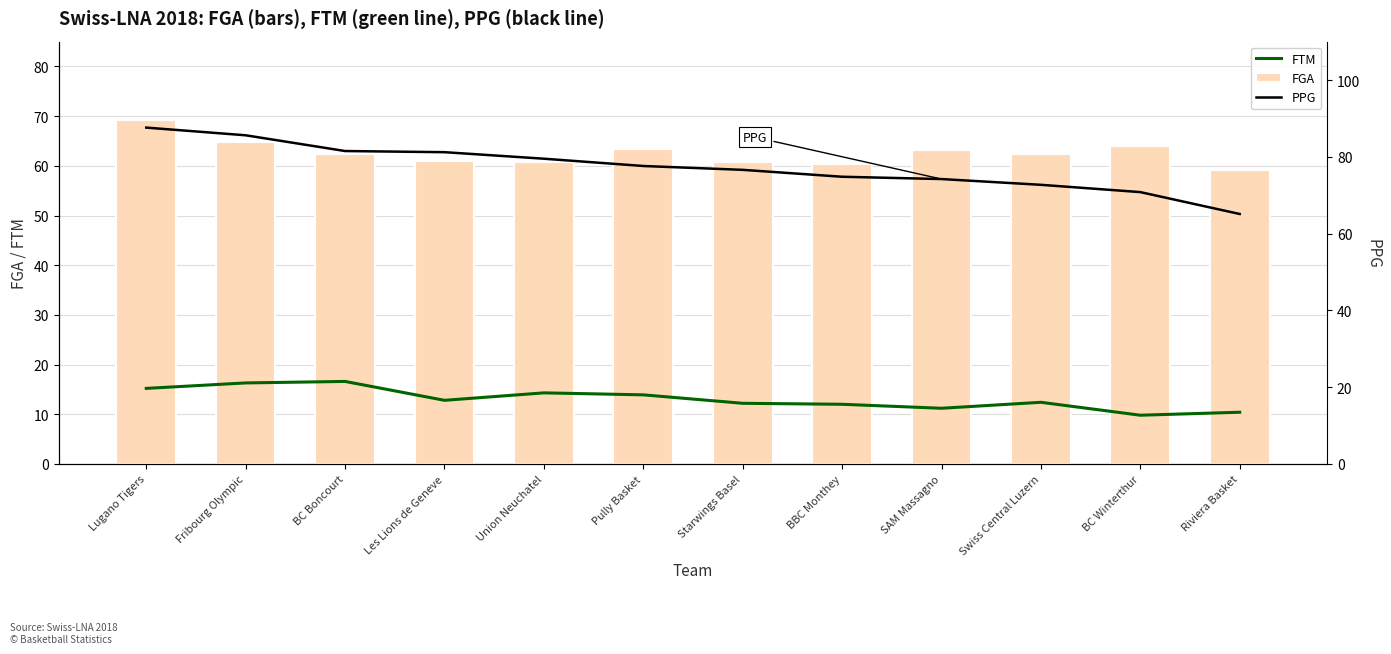

Read the PPG value at BC Winterthur.

70.8